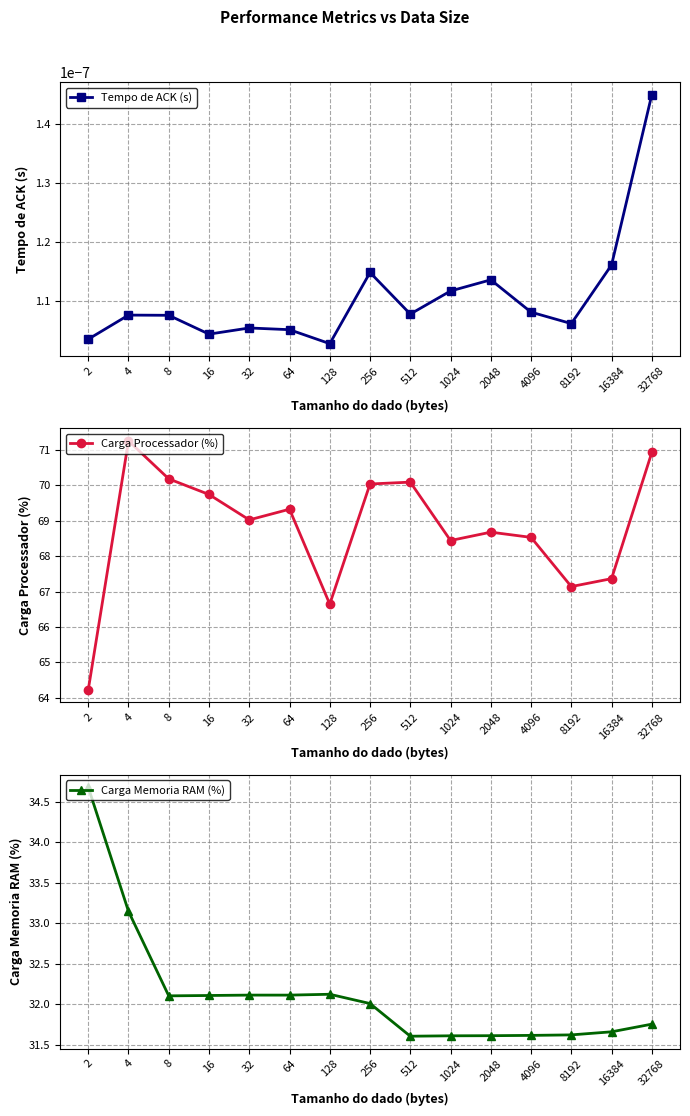

Is it true that Carga Memoria RAM (%) equals 31.6 at 4096?

True